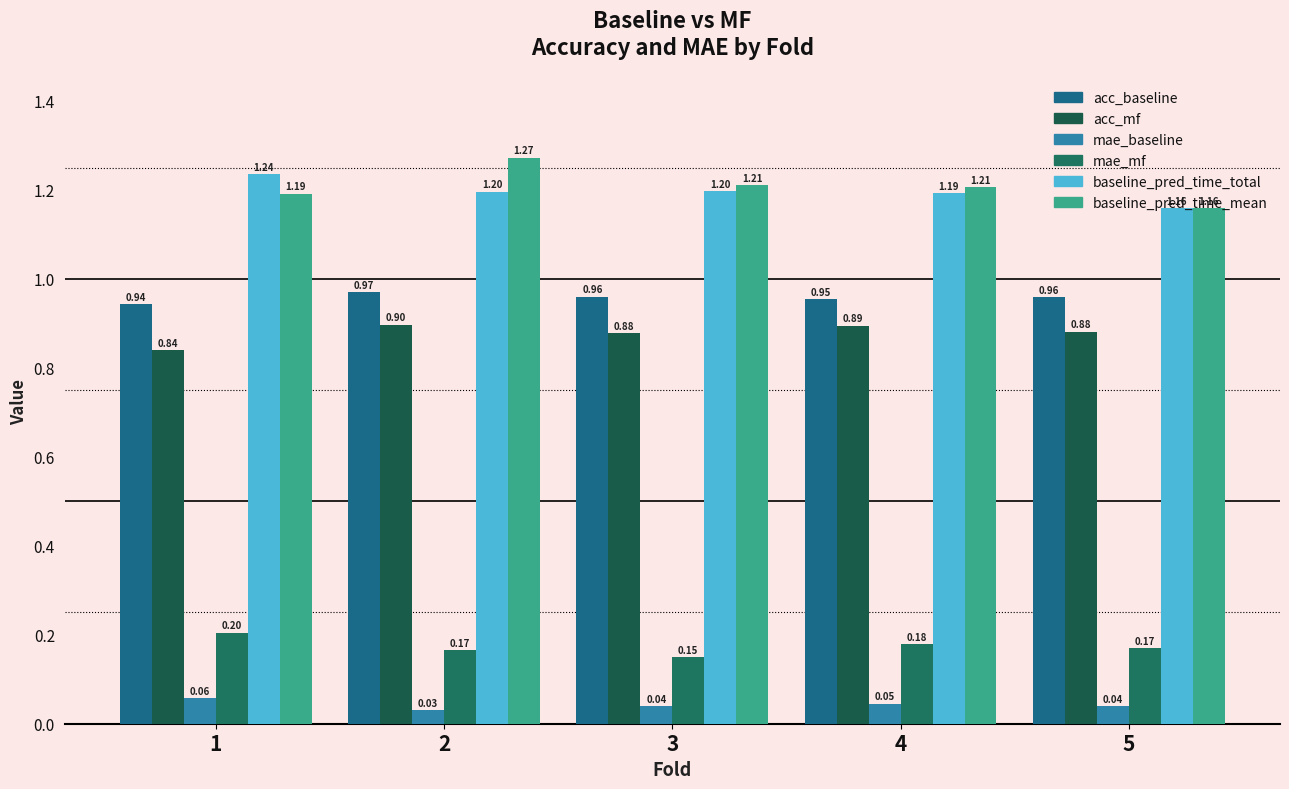

What is the greatest value displayed?

1.3